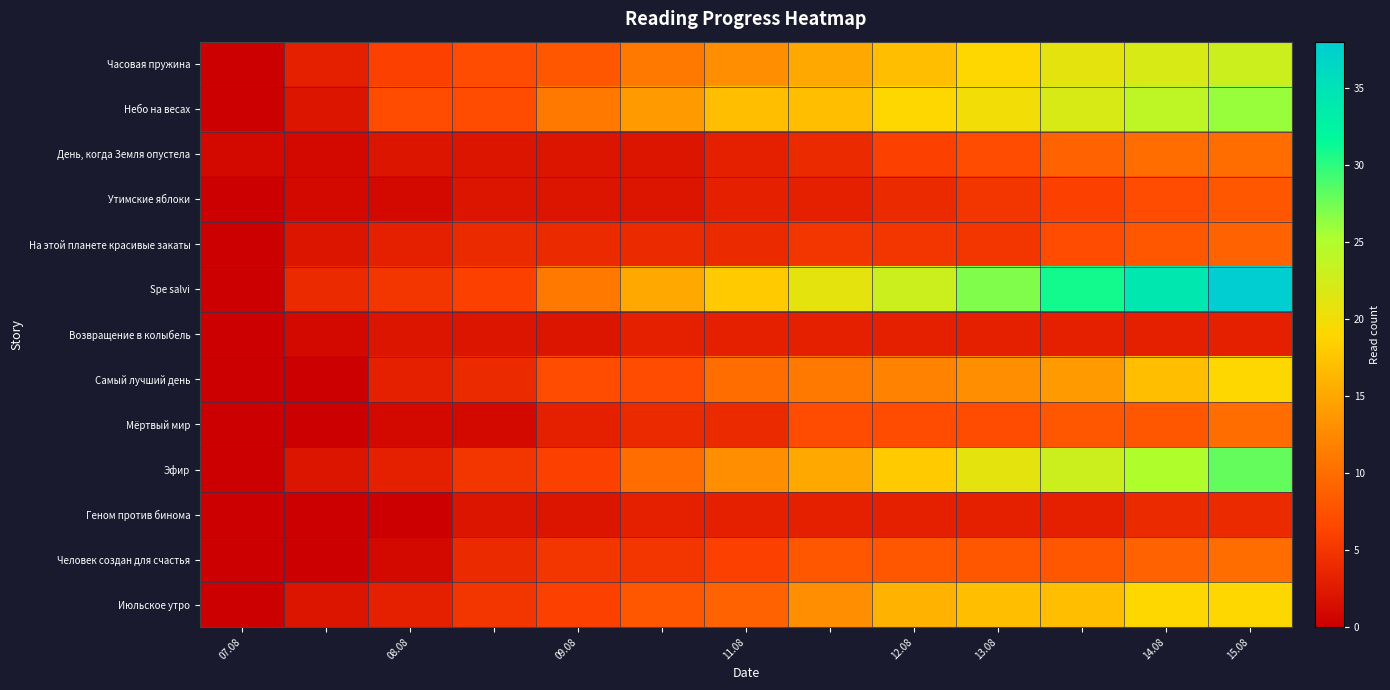

Which series has the largest total across all categories?

Spe salvi